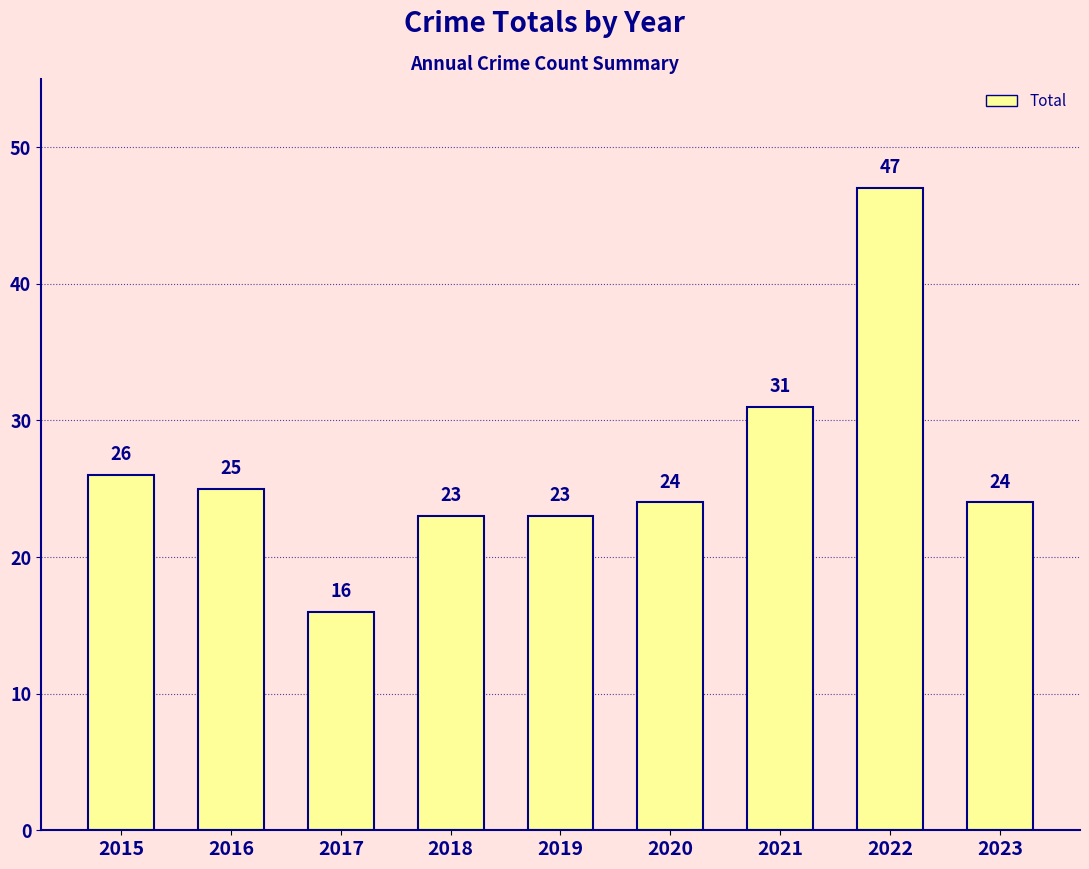

Does the chart contain stacked bars?

No